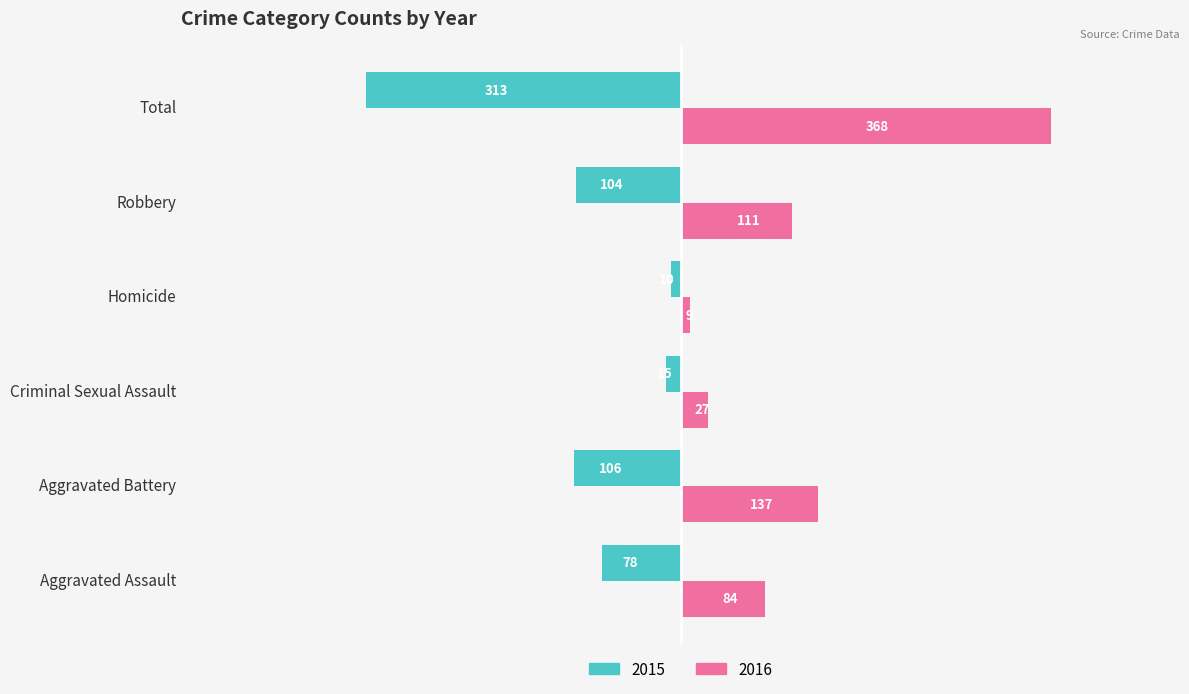

Count the number of categories in the chart.

6